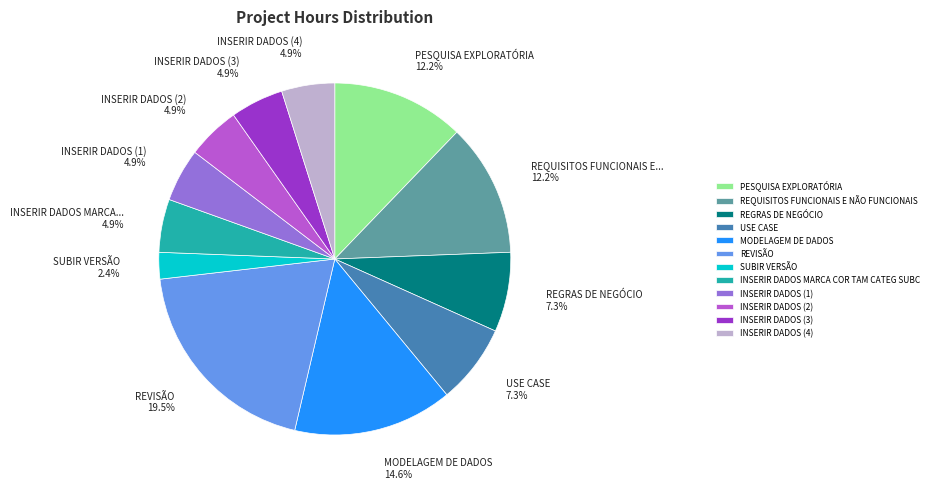

Is there a majority slice in this chart?

No